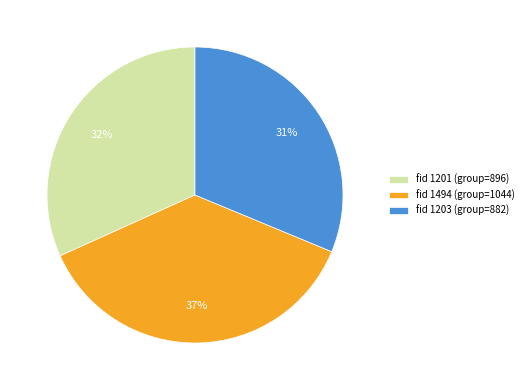

Which slice is the largest?

fid 1494 (group=1044)